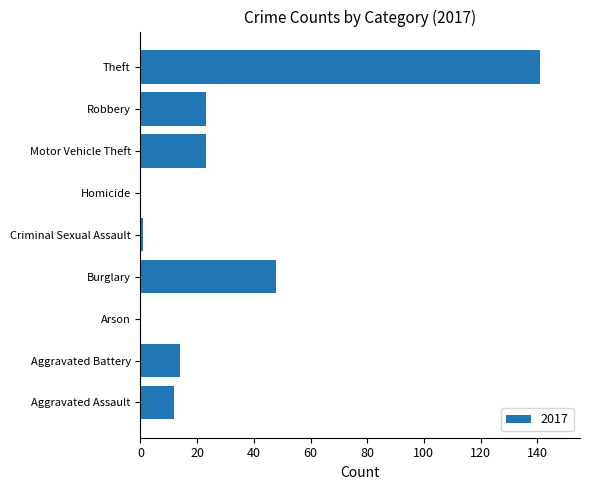

Which has a higher value, Theft or Homicide?

Theft